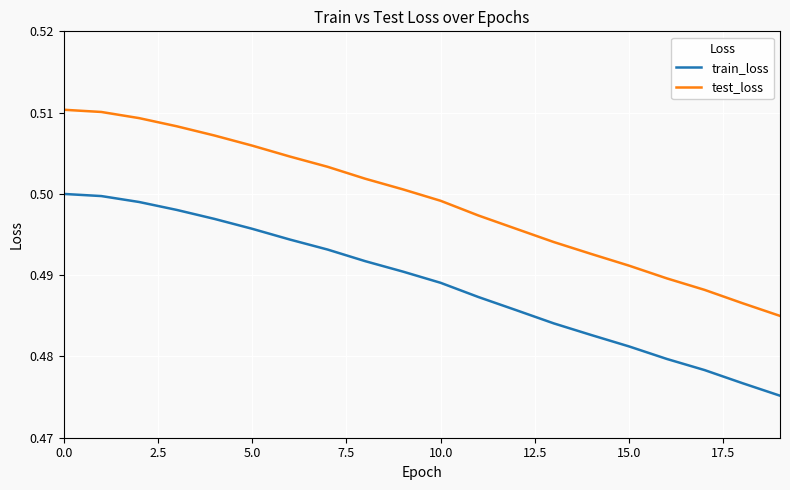

Which series has the largest total across all categories?

test_loss